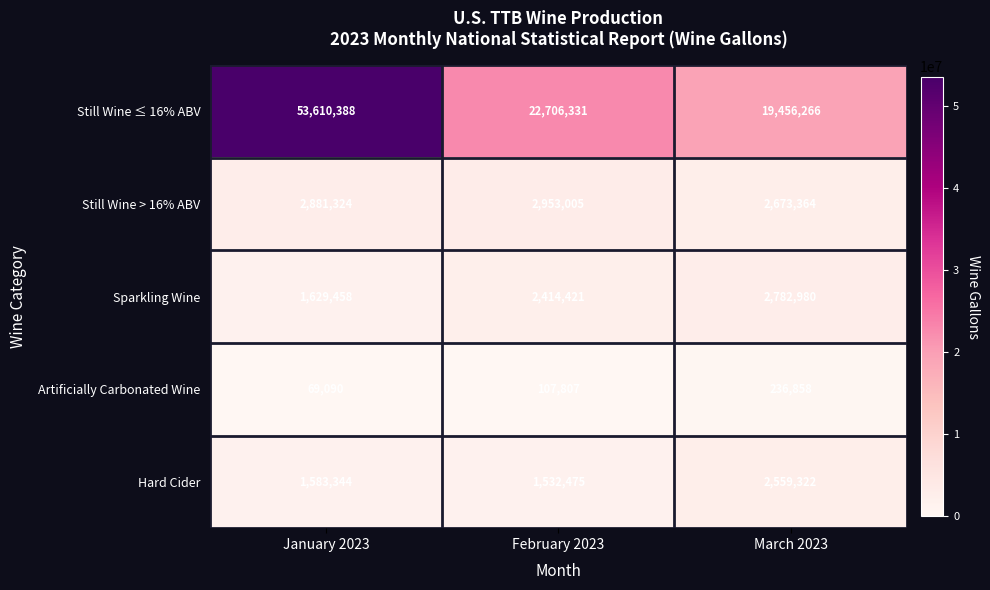

List the labels in order of Artificially Carbonated Wine value, smallest first.

January 2023, February 2023, March 2023